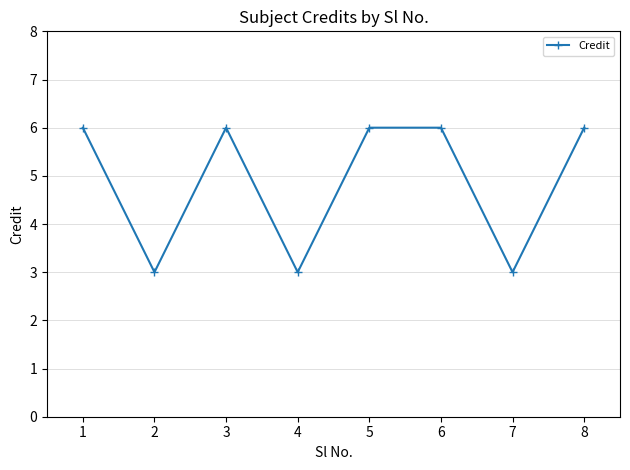

What is the maximum value shown in the chart?

6